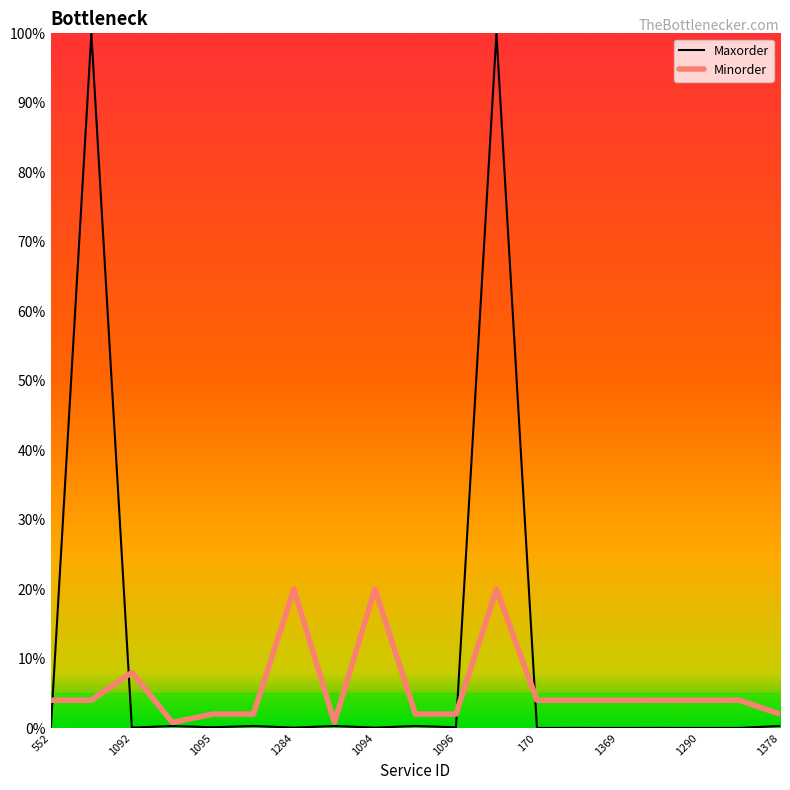

The value of Minorder at 1101 is 28.0. True or false?

False